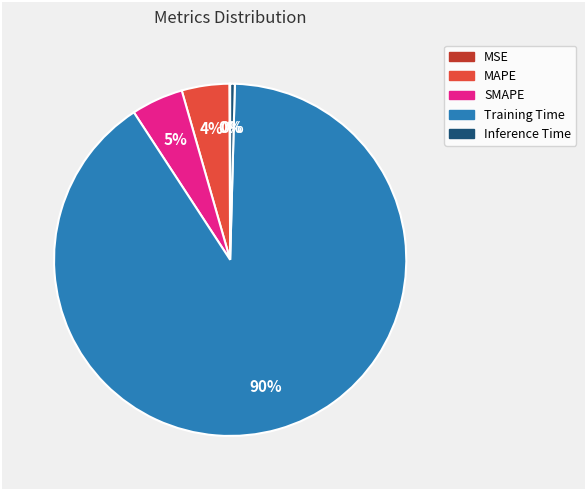

Does any single category account for the majority?

Yes